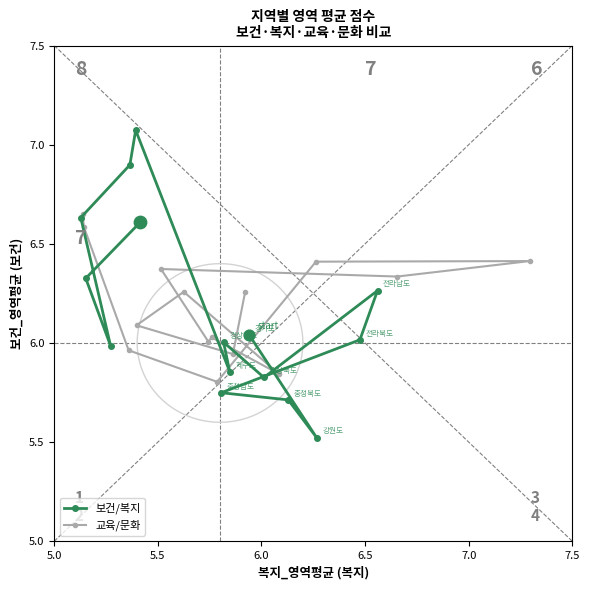

Is the value of 교육/문화 at 7.0 greater than the value of 보건/복지 at 12?

No